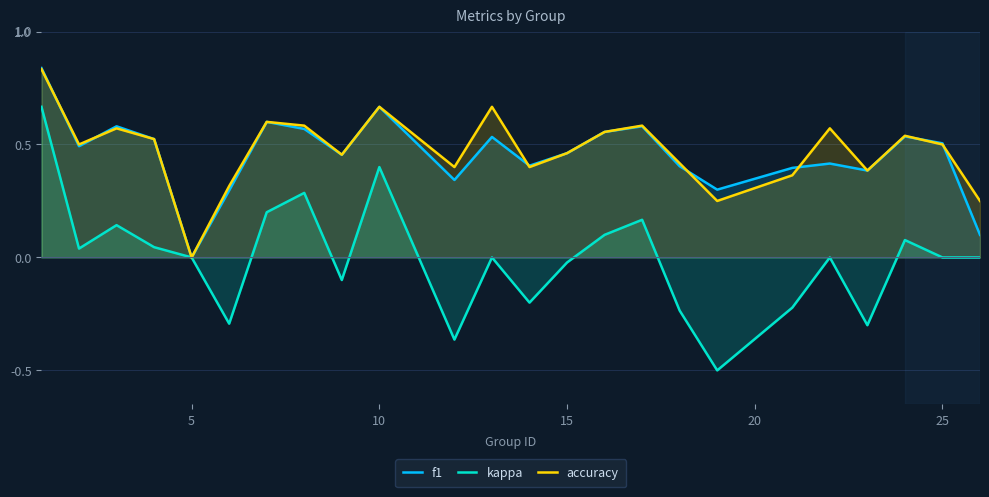

Which series has the largest range (max minus min)?

kappa